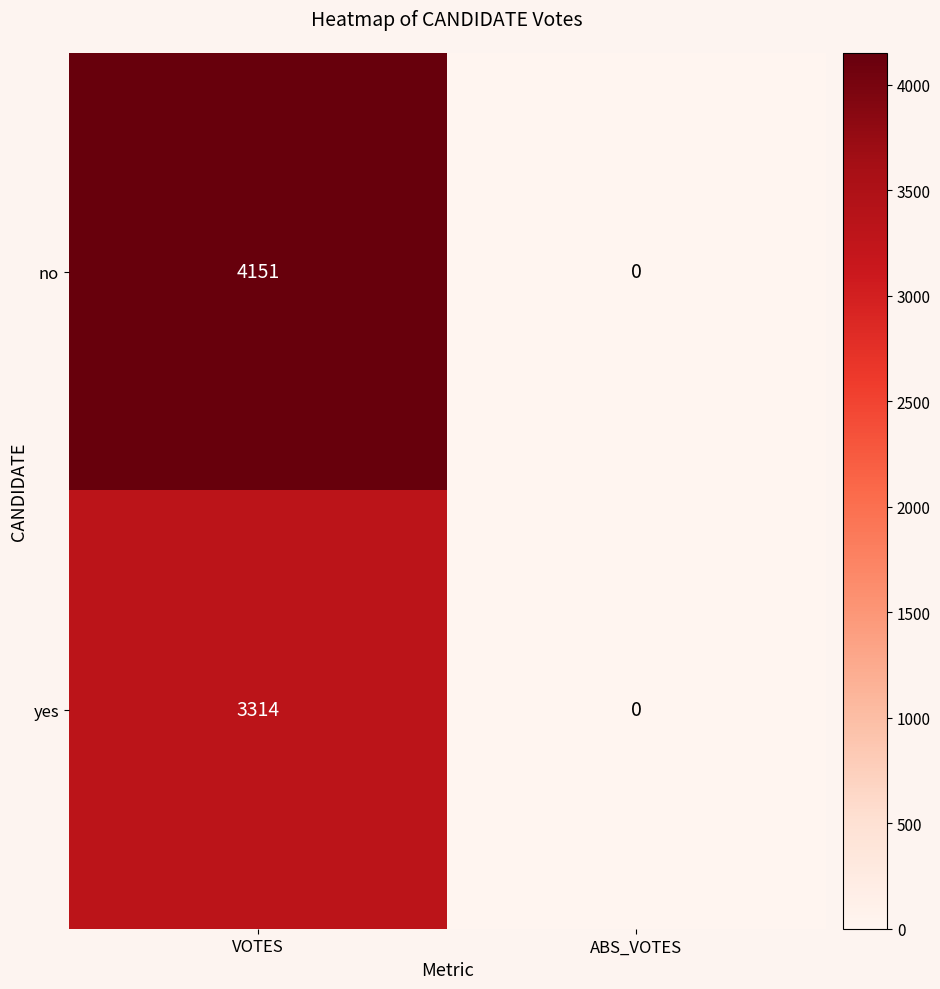

How many distinct data groups are displayed?

2